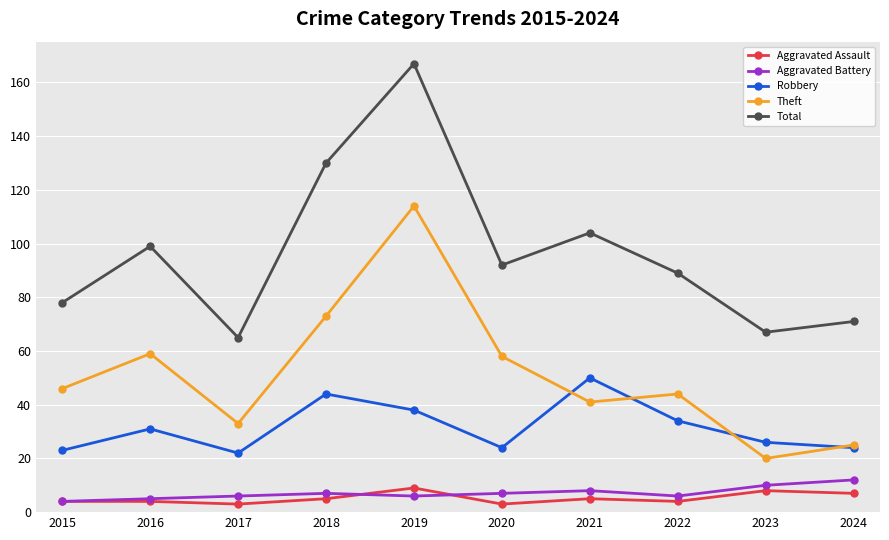

What is the value of the Robbery point at the 10th from the left?

24